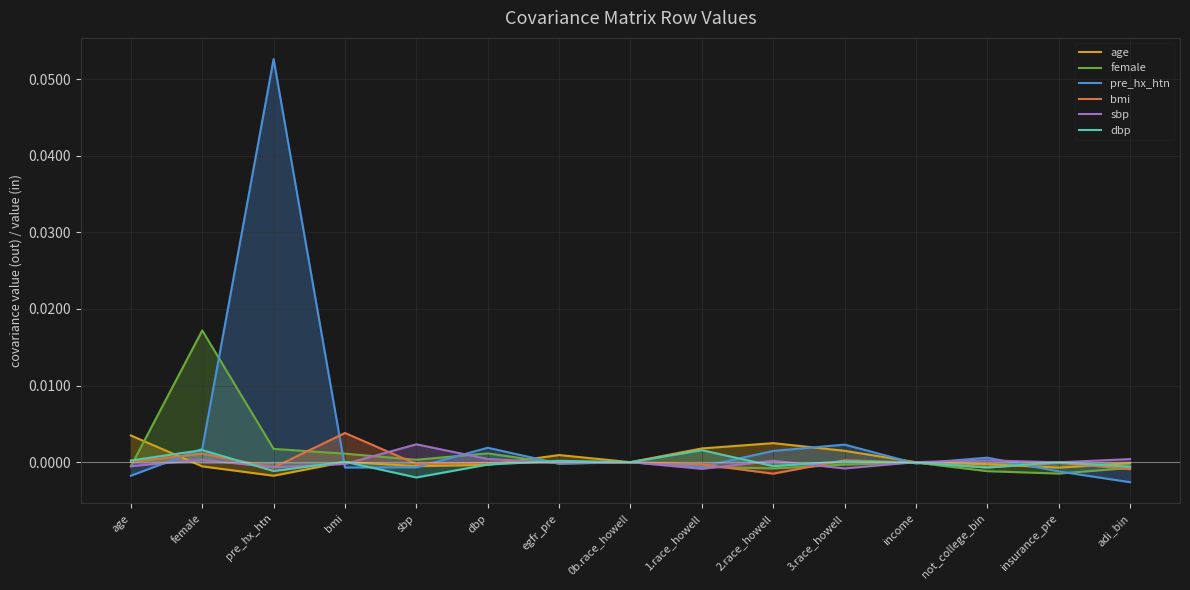

What are all the series names shown in the legend?

age, female, pre_hx_htn, bmi, sbp, dbp